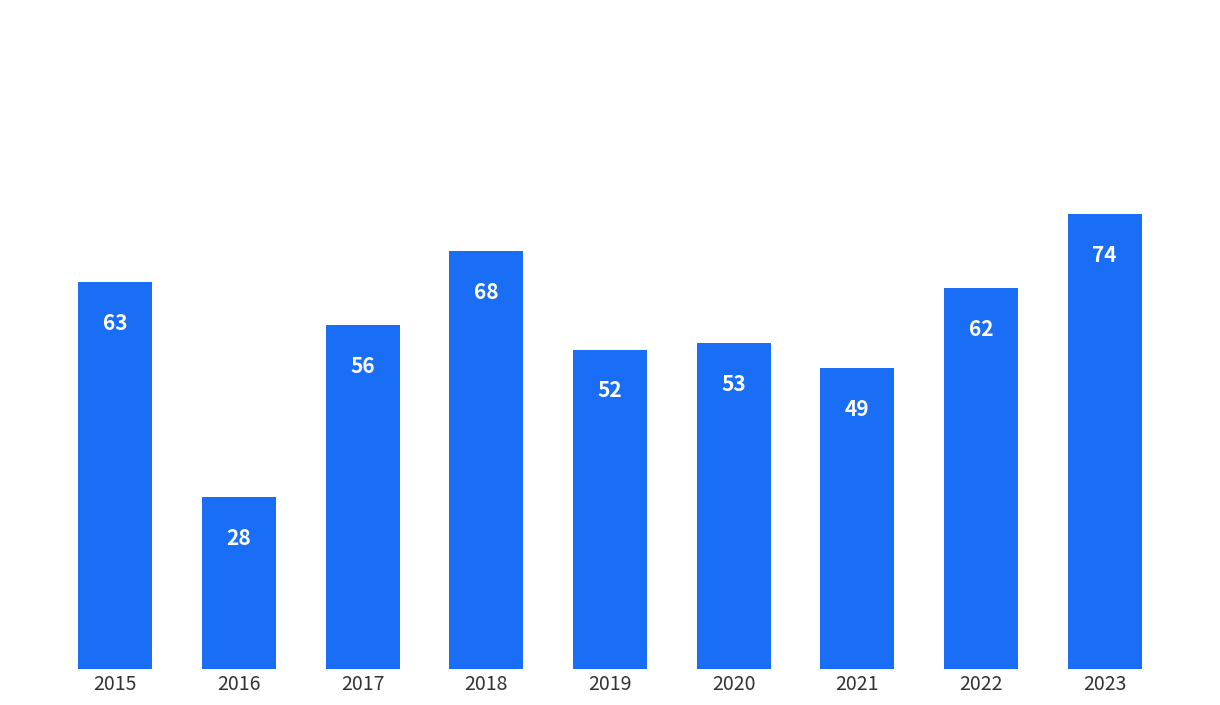

Reading left to right, what are all the values shown in this chart?

2015=63	2016=28	2017=56	2018=68	2019=52	2020=53	2021=49	2022=62	2023=74